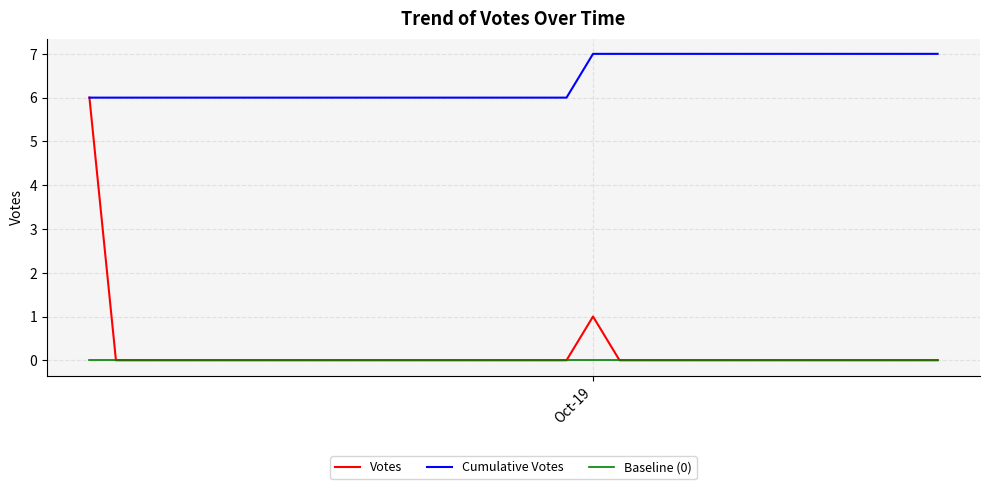

Which series has the largest total across all categories?

Cumulative Votes